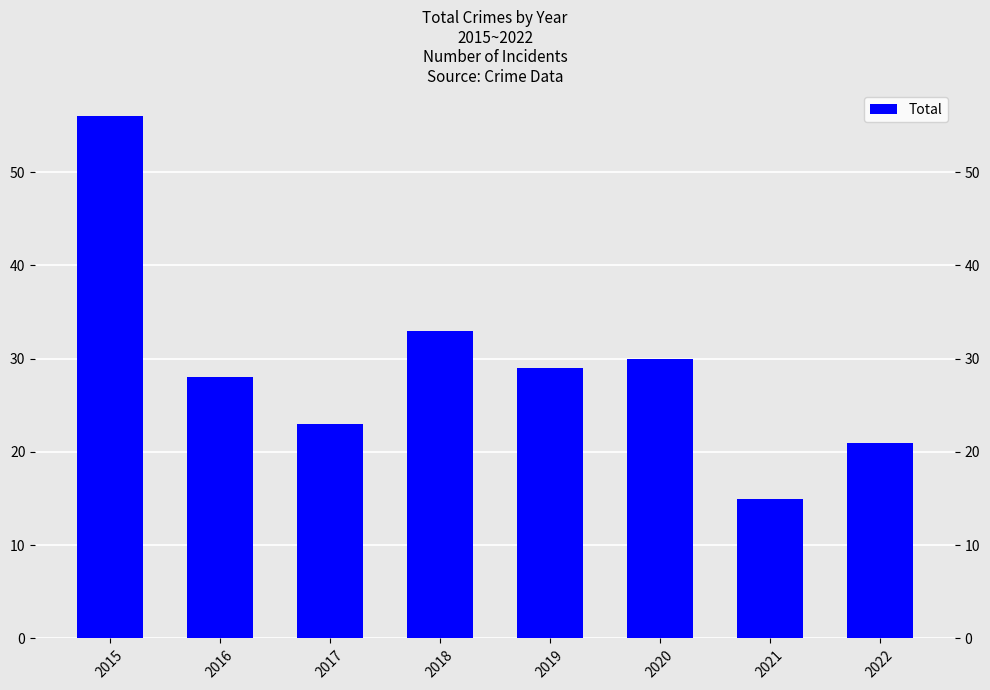

What is the average value?

29